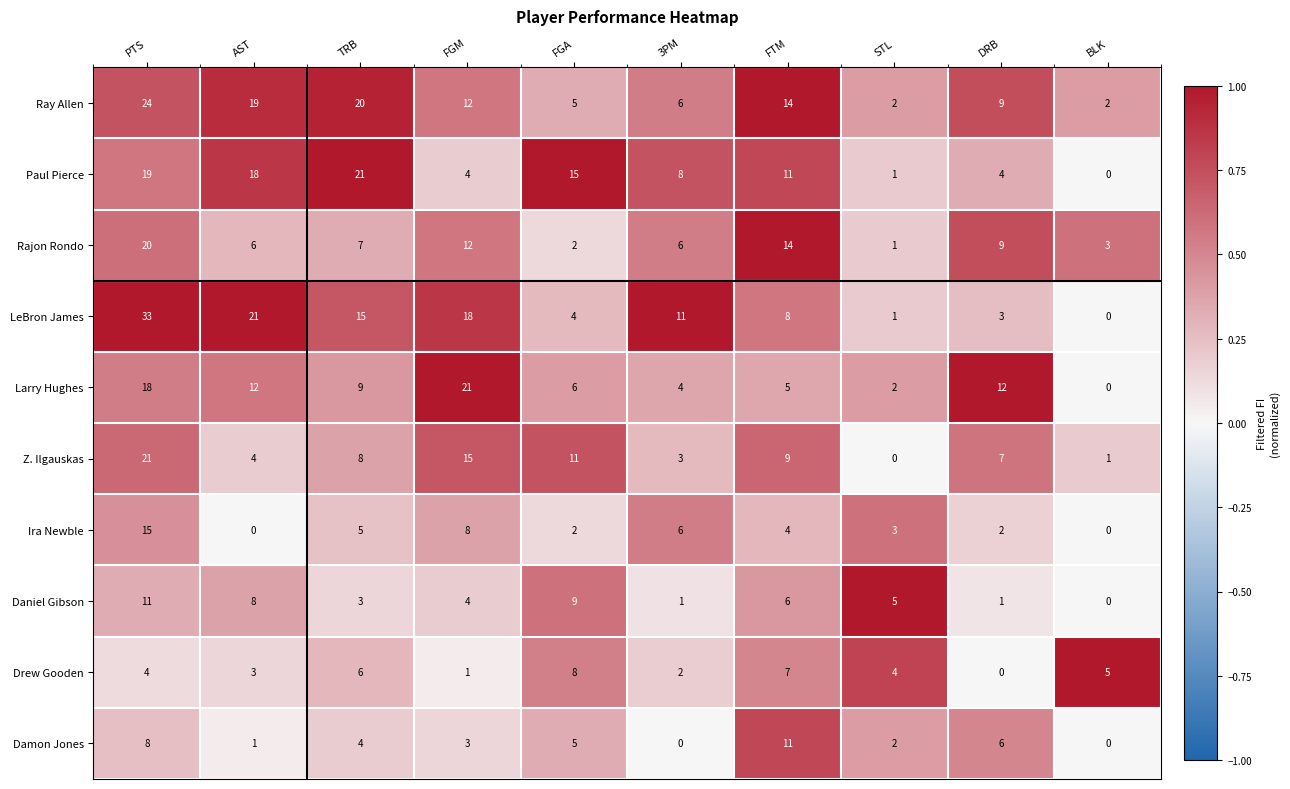

Between PTS and 3PM, which series saw the biggest shift?

LeBron James